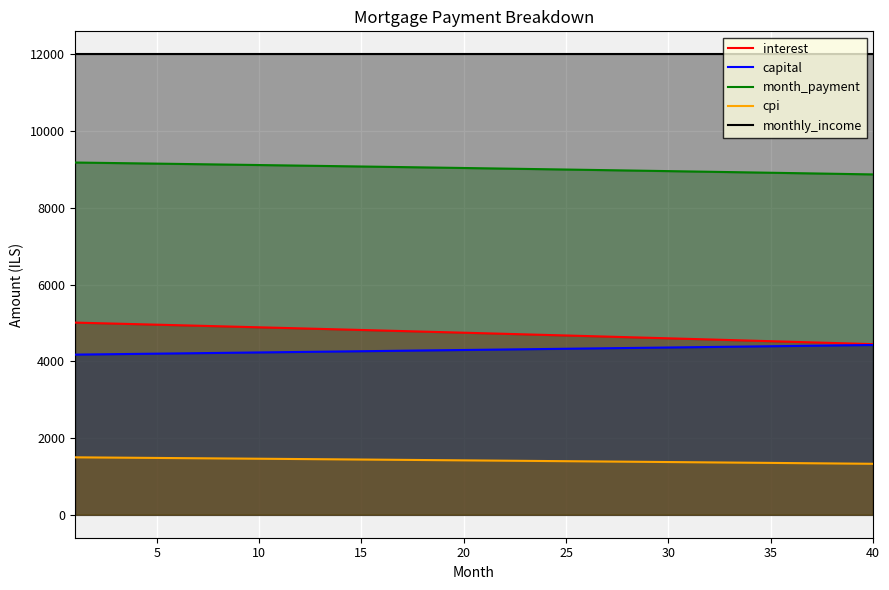

What is the difference between the maximum and second lowest values in the interest series?

545.8